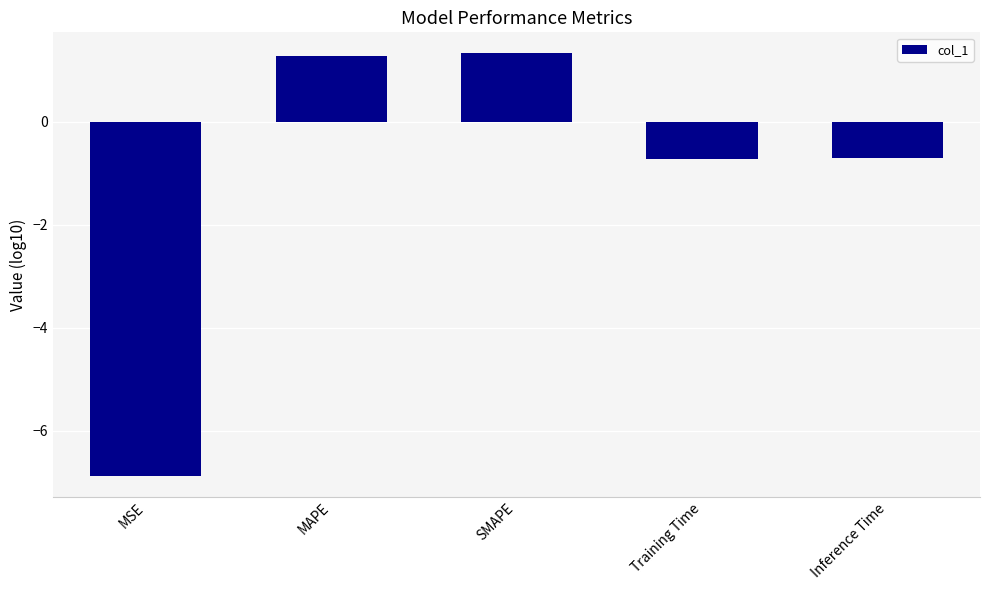

The value at MAPE is 1.3. True or false?

True